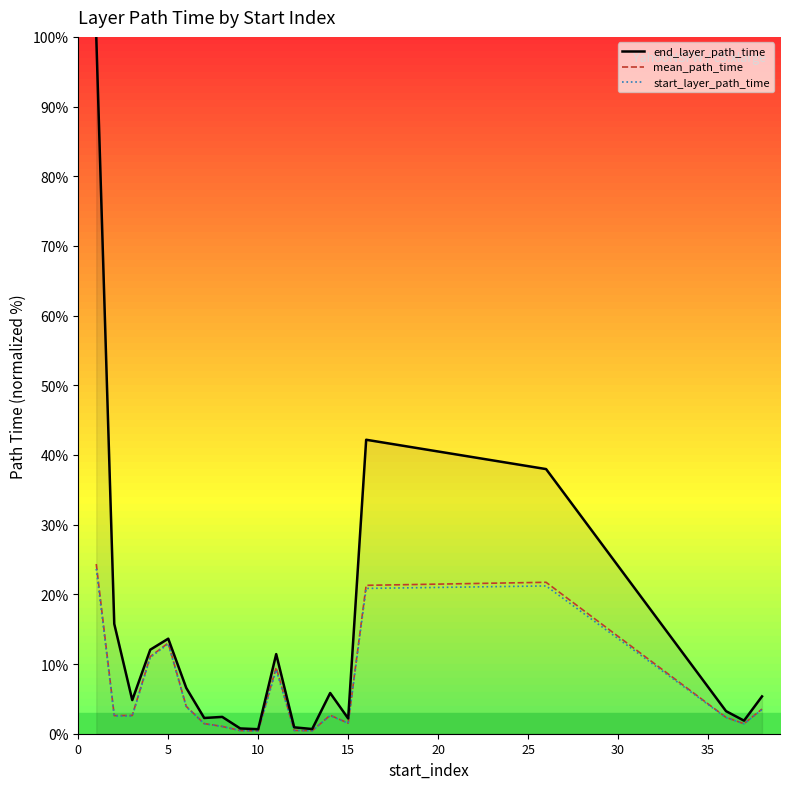

True or false: mean_path_time and start_layer_path_time cross at least once.

False